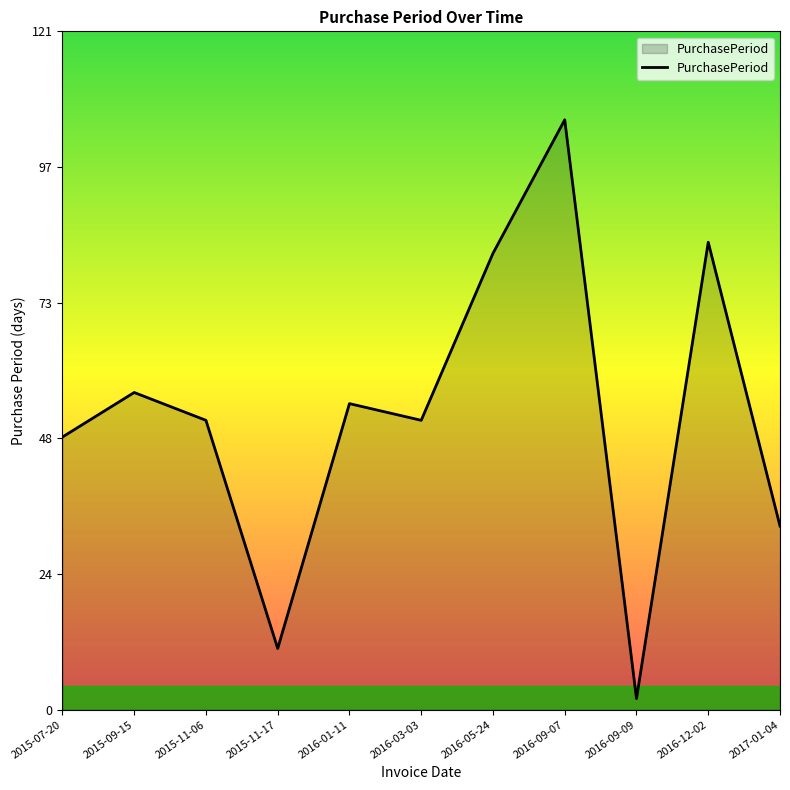

Reading left to right, list all the values displayed in this chart.

2015-07-20=49	2015-09-15=57	2015-11-06=52	2015-11-17=11	2016-01-11=55	2016-03-03=52	2016-05-24=82	2016-09-07=106	2016-09-09=2	2016-12-02=84	2017-01-04=33